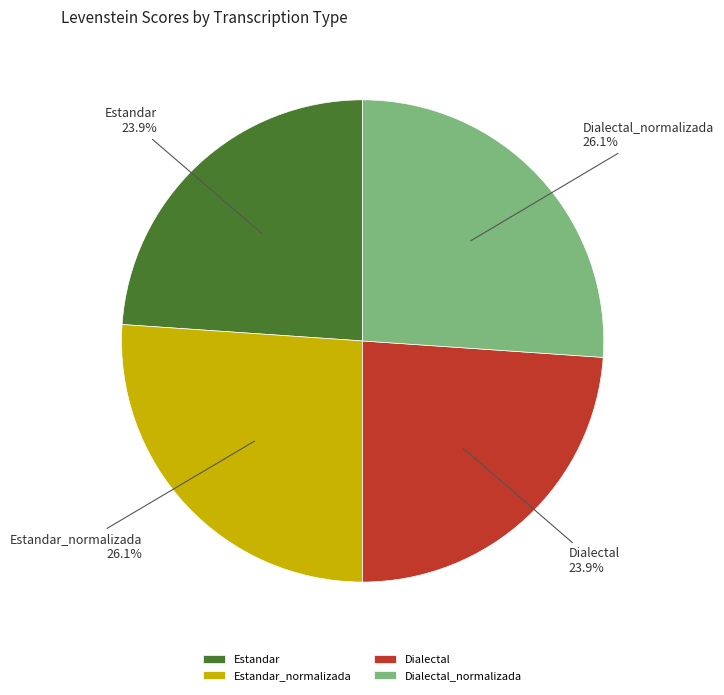

To the nearest percent, what portion does Dialectal_normalizada represent?

26%